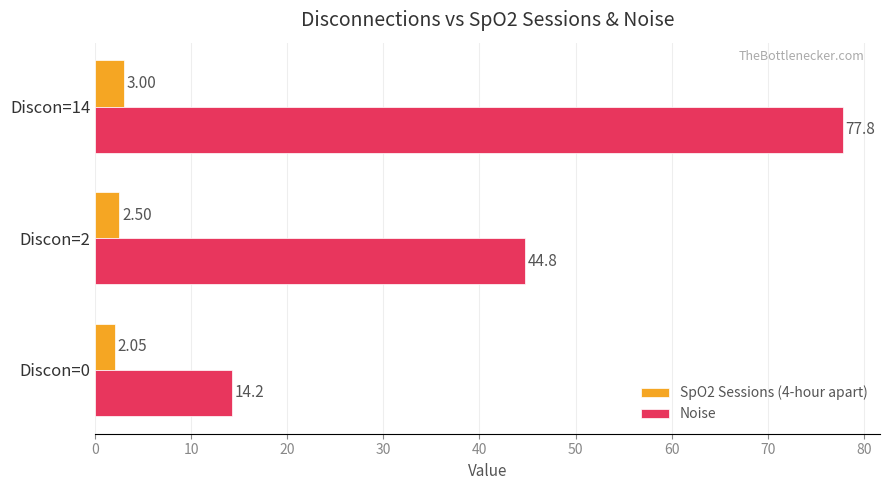

Which series has the largest total across all categories?

Noise